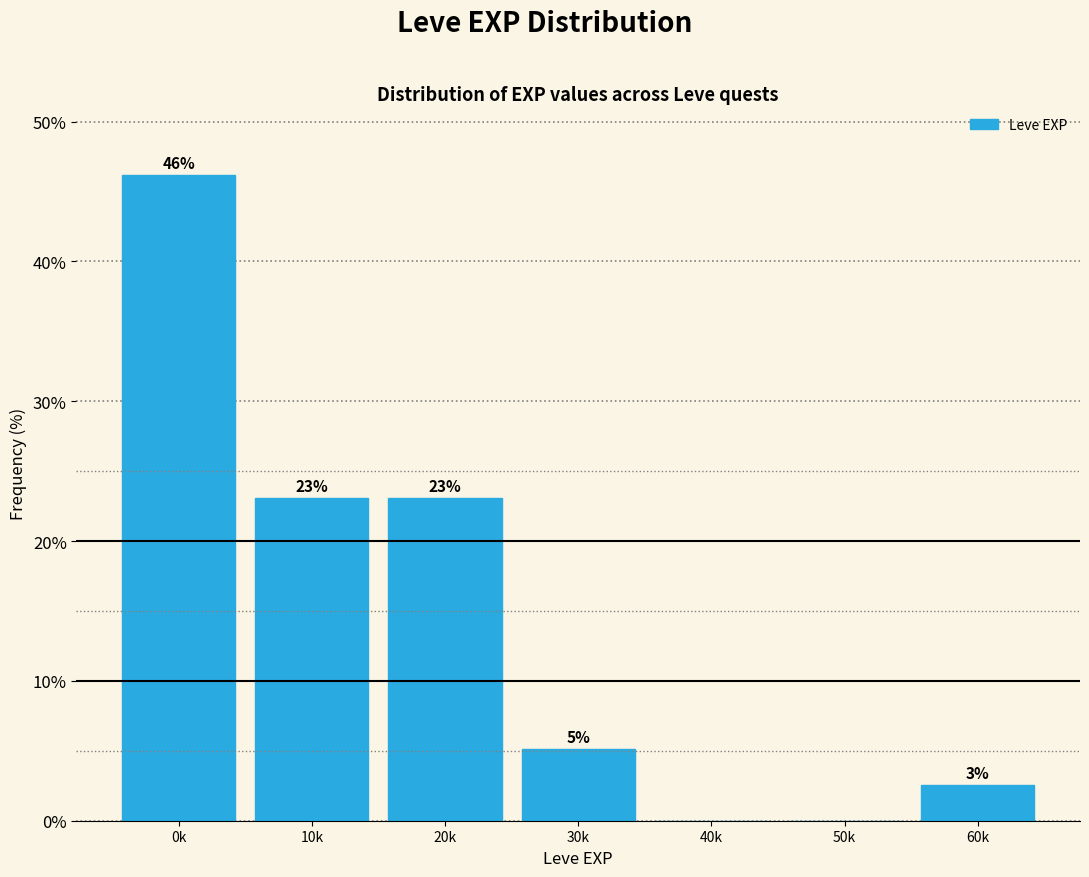

What is the greatest value displayed?

46.2